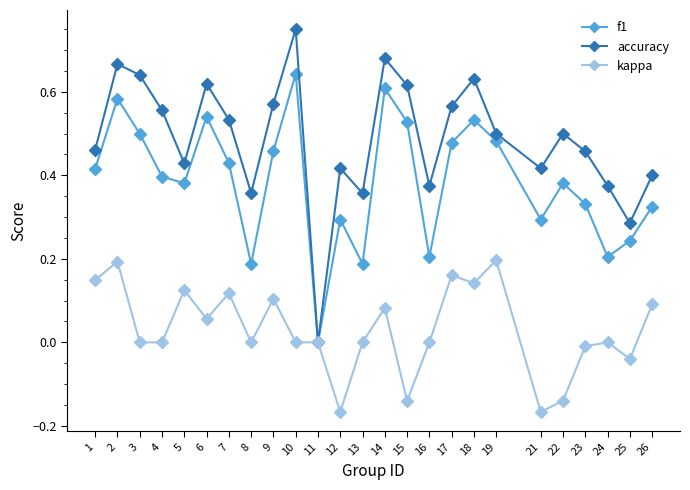

Is the value of accuracy at 10 greater than the value of kappa at 3?

Yes